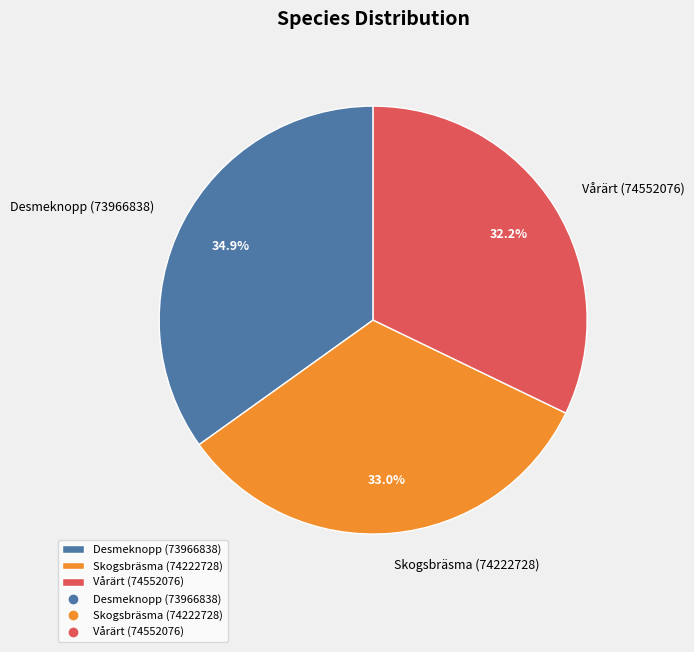

Count the number of slices in the pie.

3